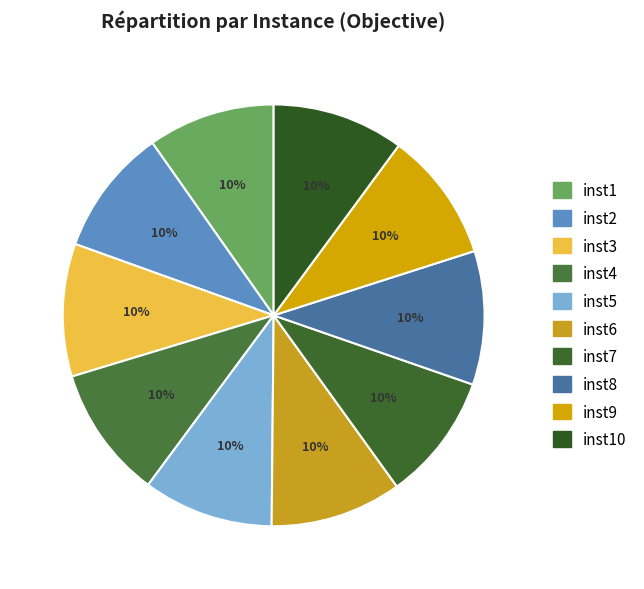

What is the smallest slice in the pie chart?

inst7